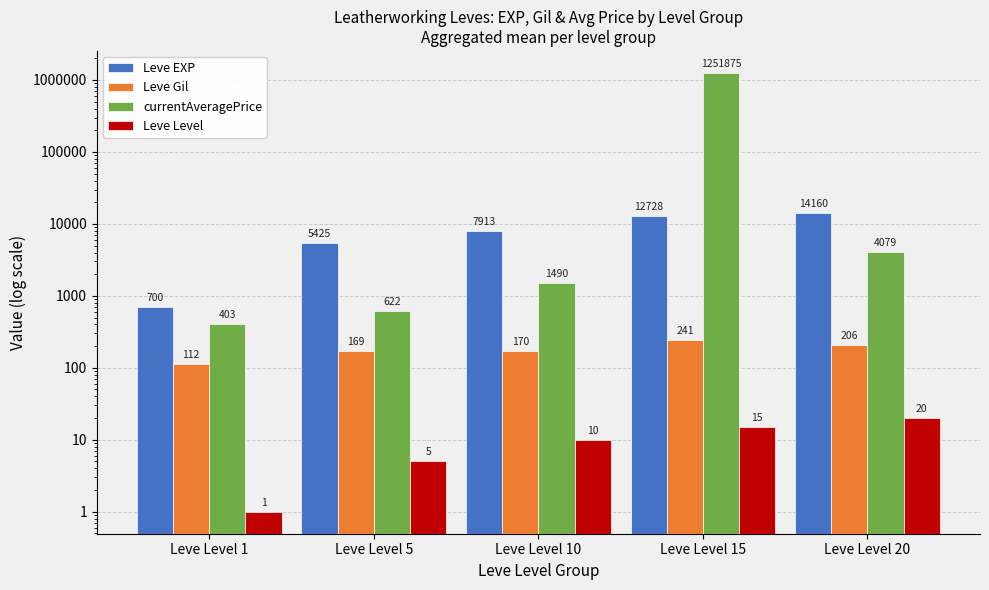

How many data points in Leve EXP are above 7913?

2